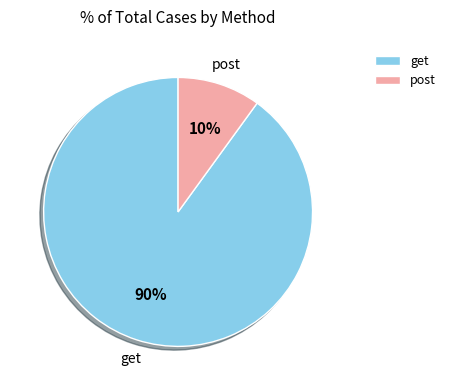

Approximately how many times larger is the value at post compared to get?

0.1